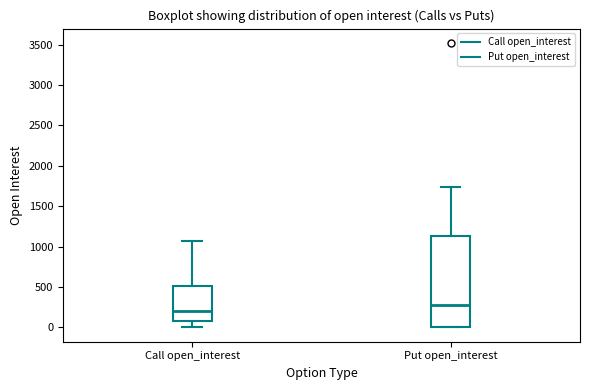

Which box has the lowest median line?

Call open_interest